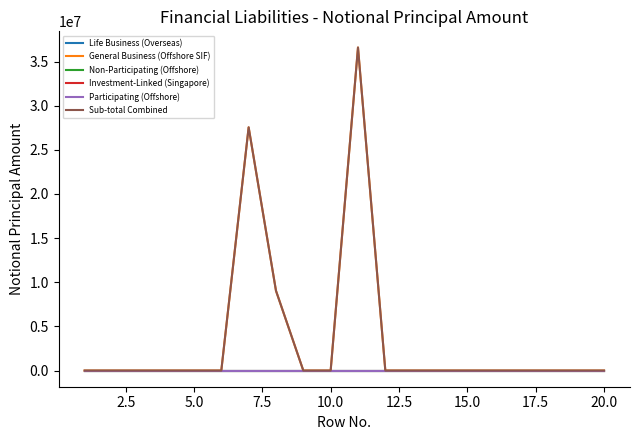

Does the chart have visible grid lines?

No